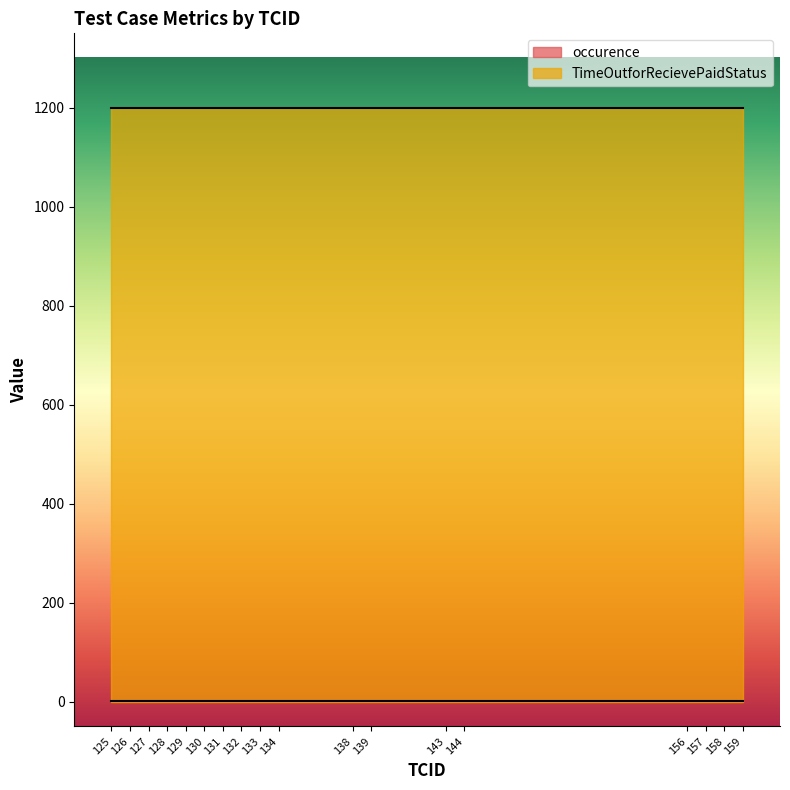

What is the total value across all series at 129?

1201